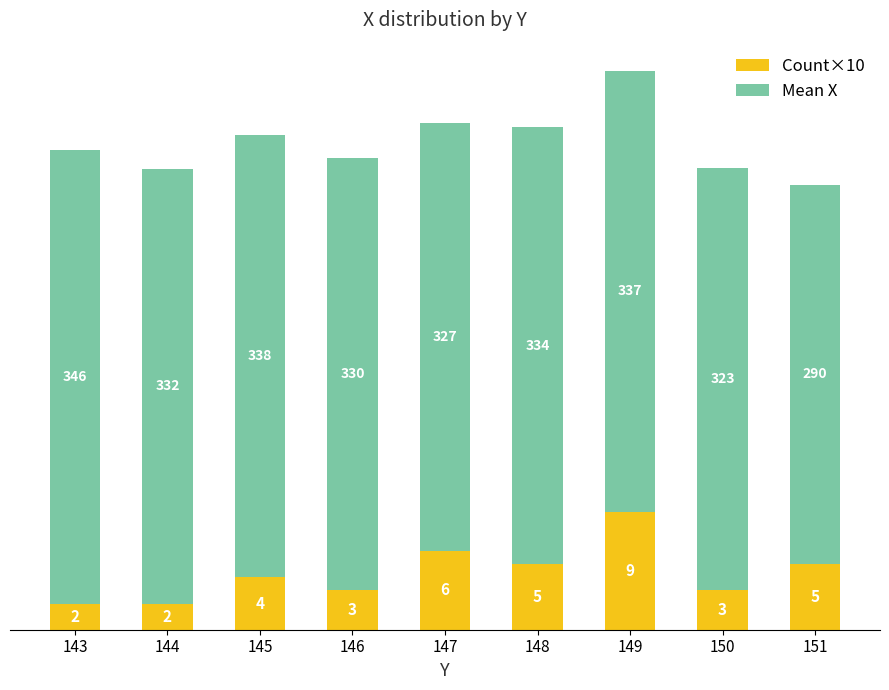

Read the Count×10 value at 148, to the nearest 5.

50